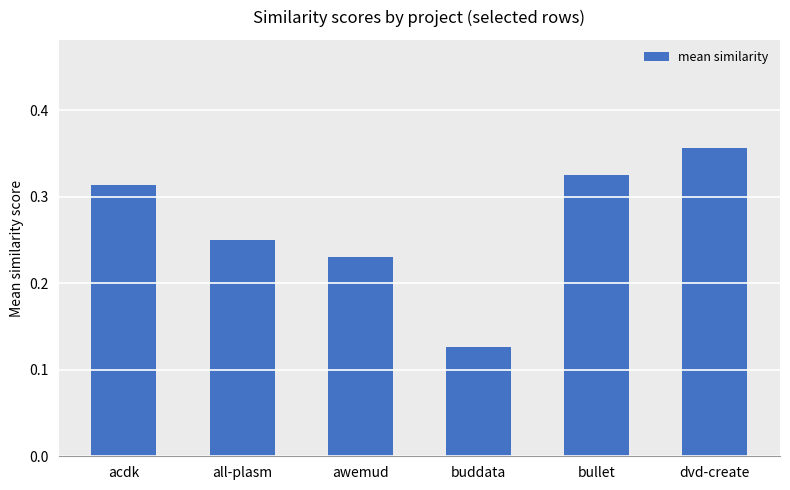

The value at bullet is 0.5. True or false?

False